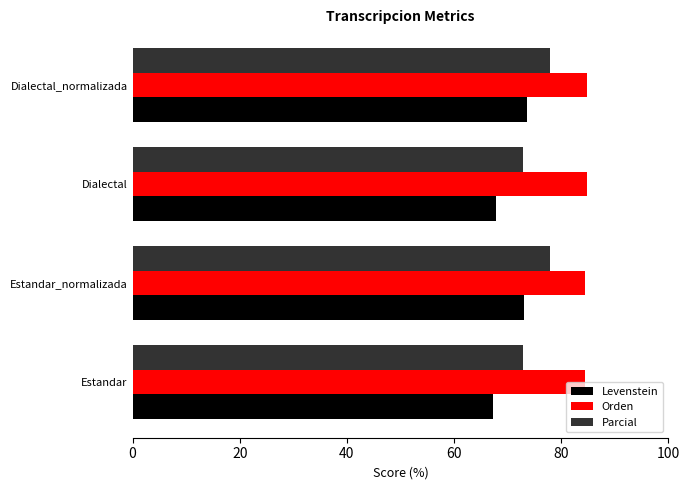

What is the average value of the Levenstein series?

70.4